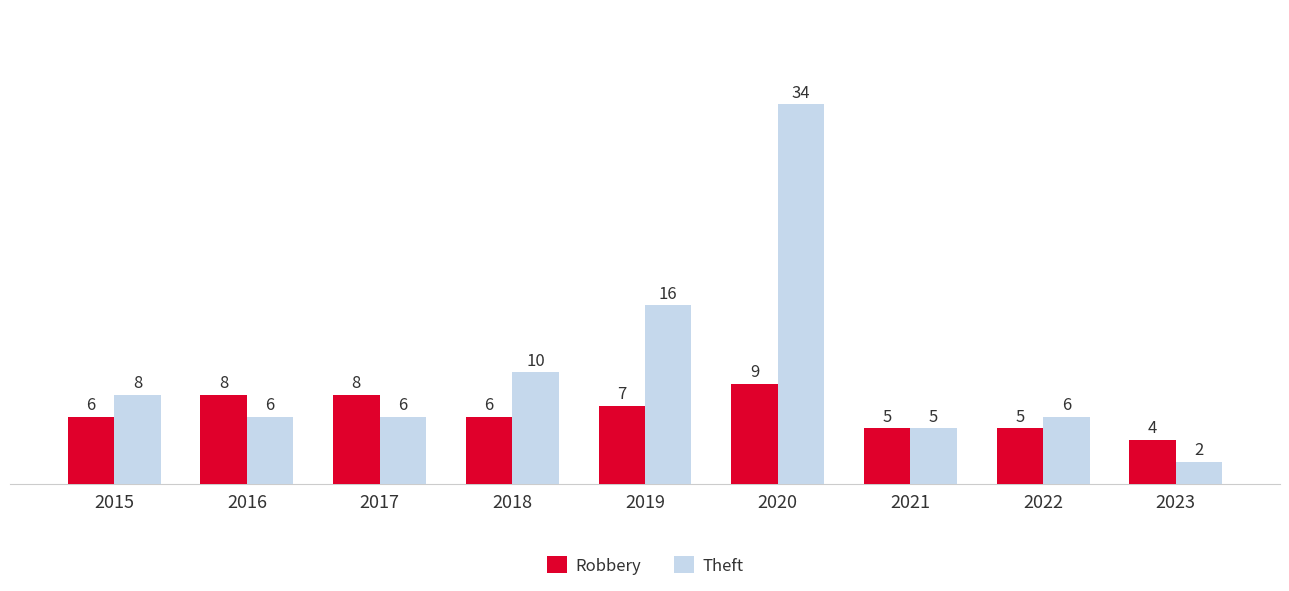

How many values in the Theft series are below 6?

2